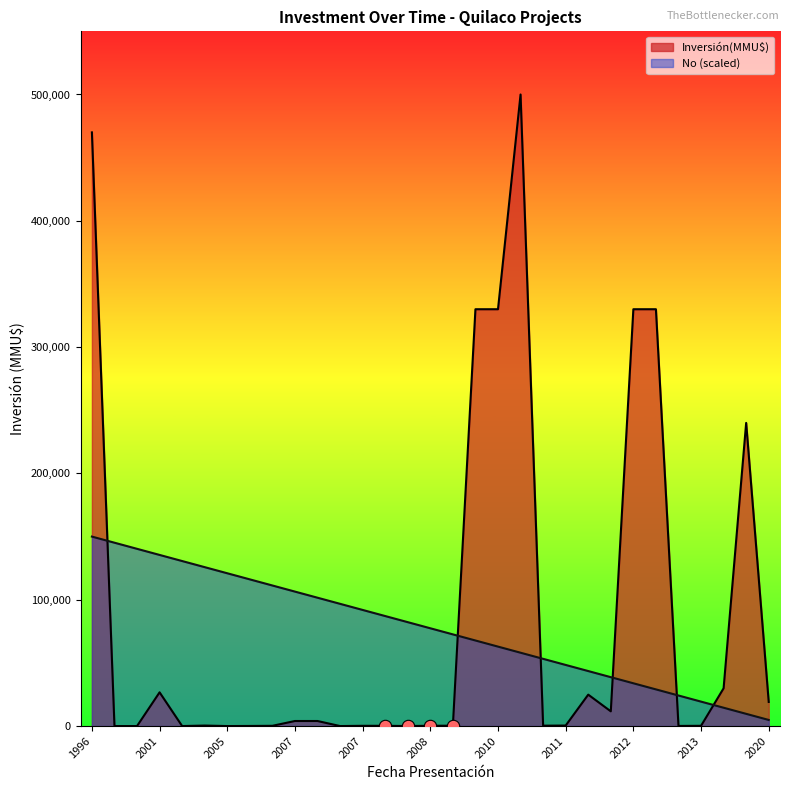

At which category is the sum across all series the highest?

1996